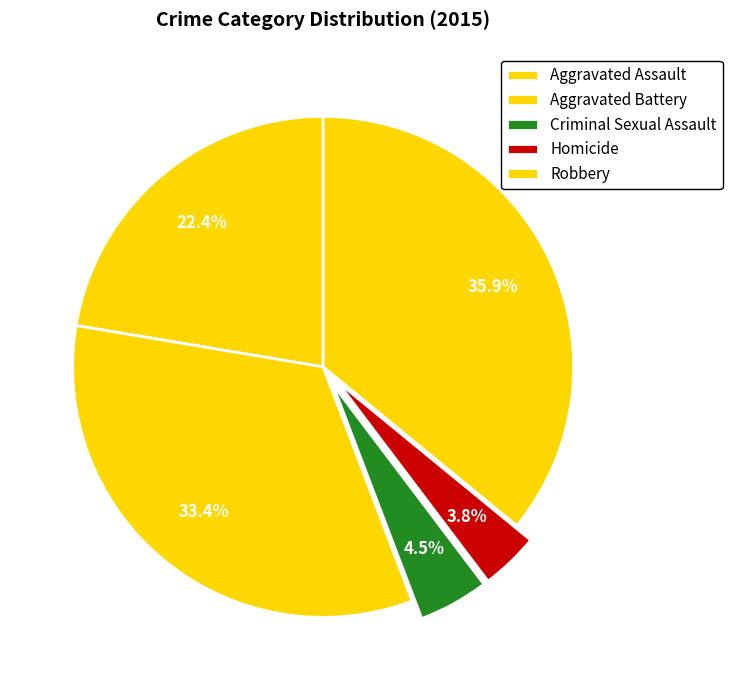

Count the number of slices in the pie.

5